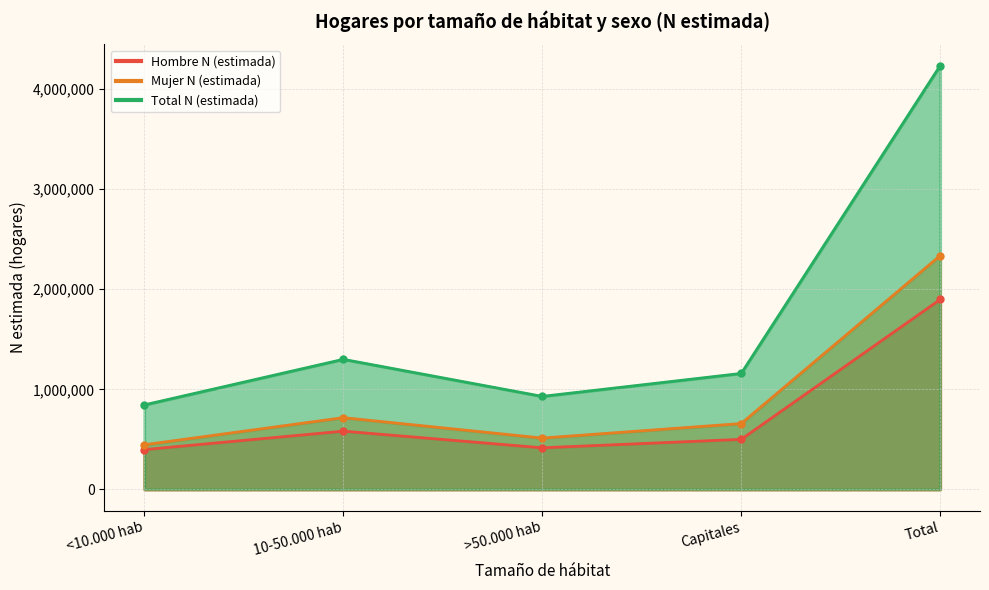

True or false: Hombre N (estimada) has more than 2 points higher than both neighbors.

False